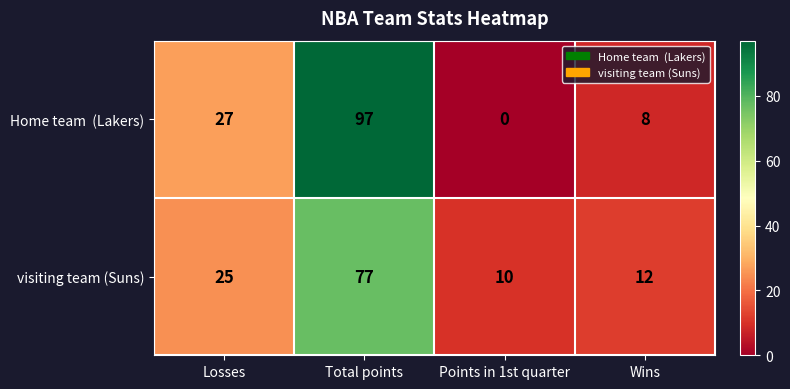

What is the difference between the maximum and minimum values in the visiting team (Suns) series?

67